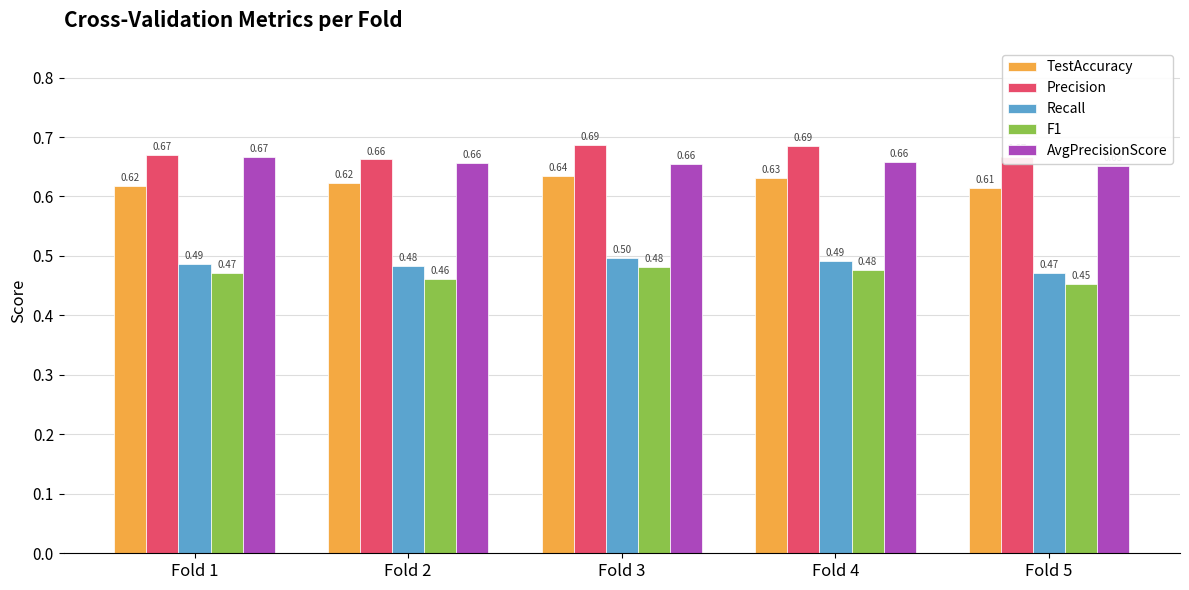

True or false: Recall has a value of 0.5 at Fold 2.

True